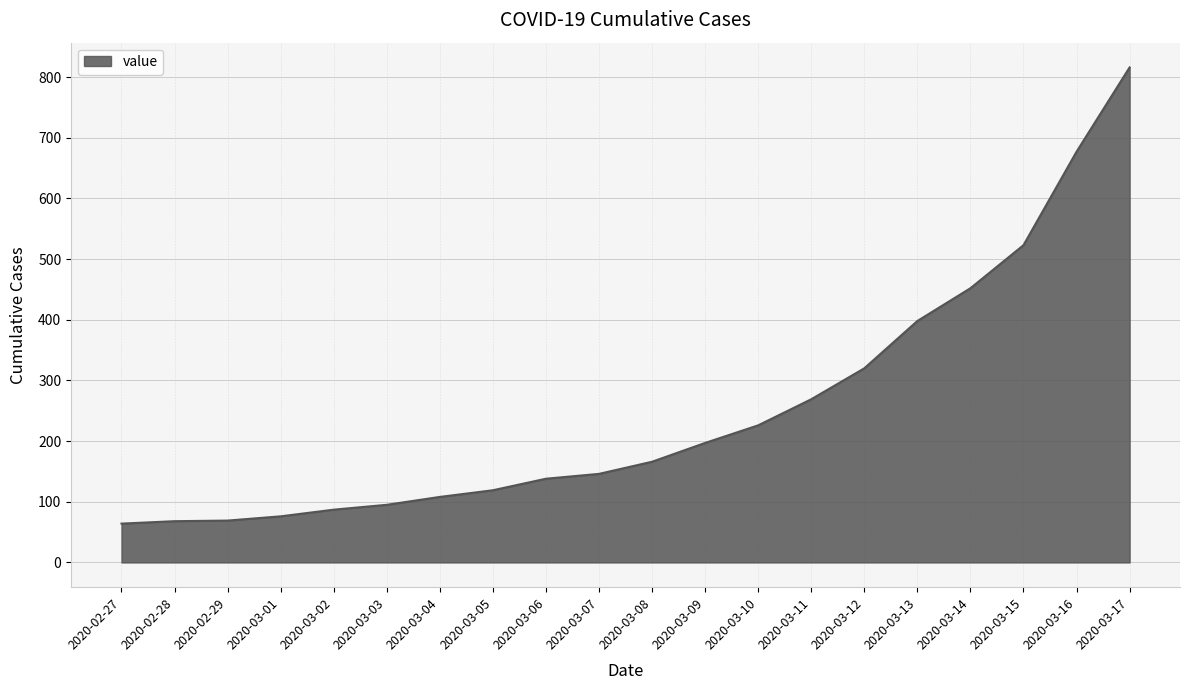

True or false: the data shows 81 at 2020-03-12.

False